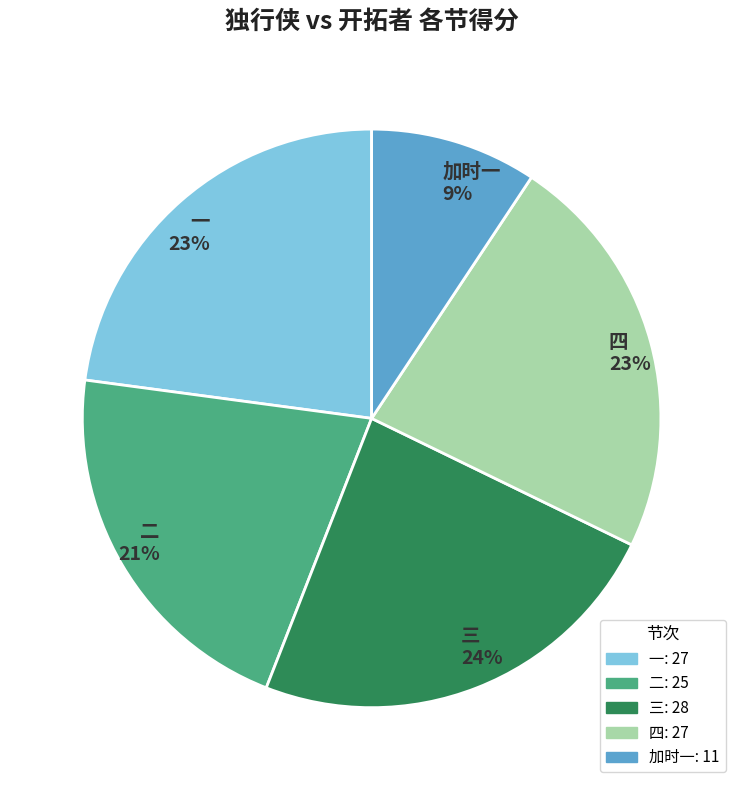

What is the largest slice in the pie chart?

三